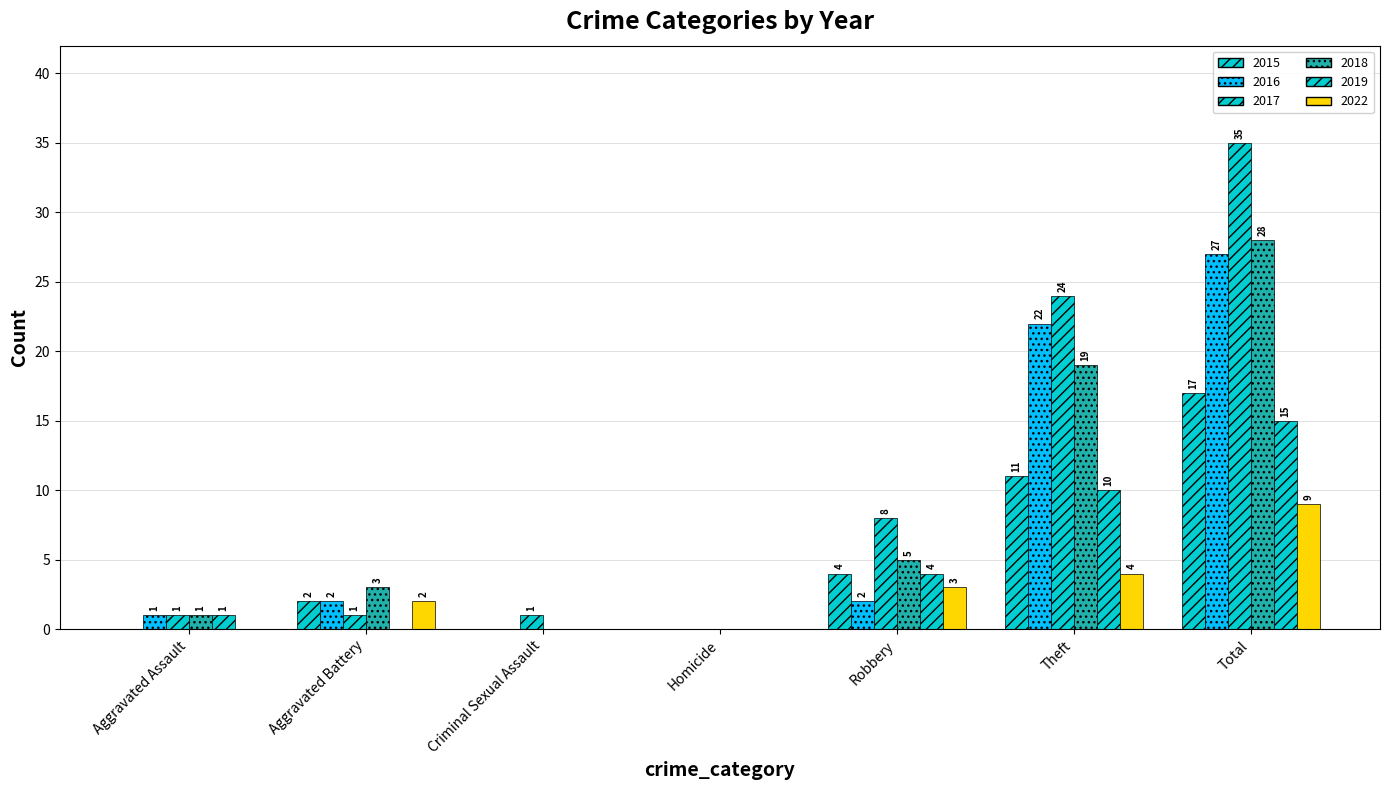

Rank the categories by 2015 value from lowest to highest.

Aggravated Assault, Criminal Sexual Assault, Homicide, Aggravated Battery, Robbery, Theft, Total